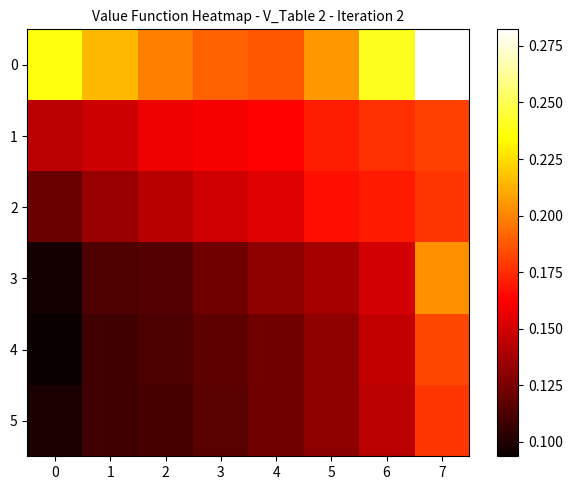

Rank the series at 7 from highest to lowest value.

0, 3, 4, 1, 5, 2